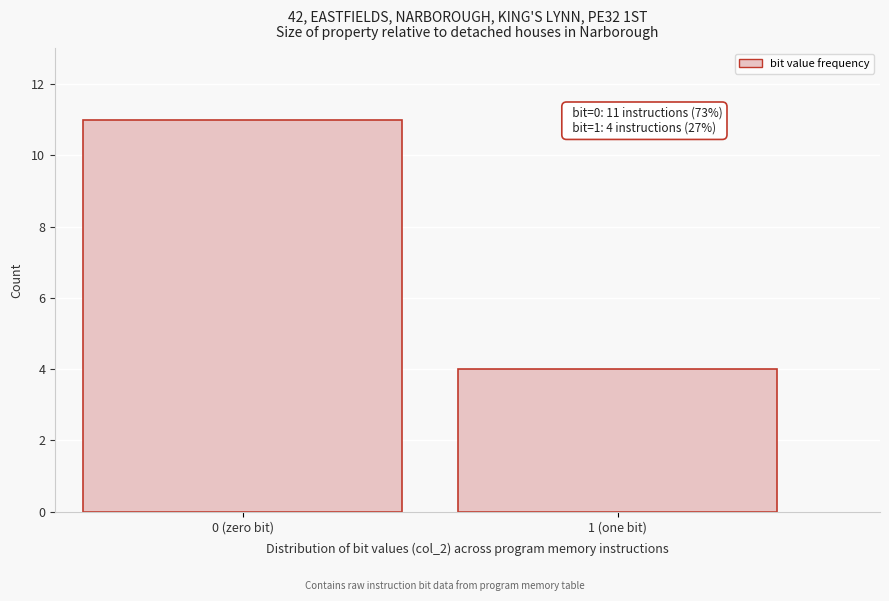

Reading left to right, transcribe all the data shown in this chart.

11	4